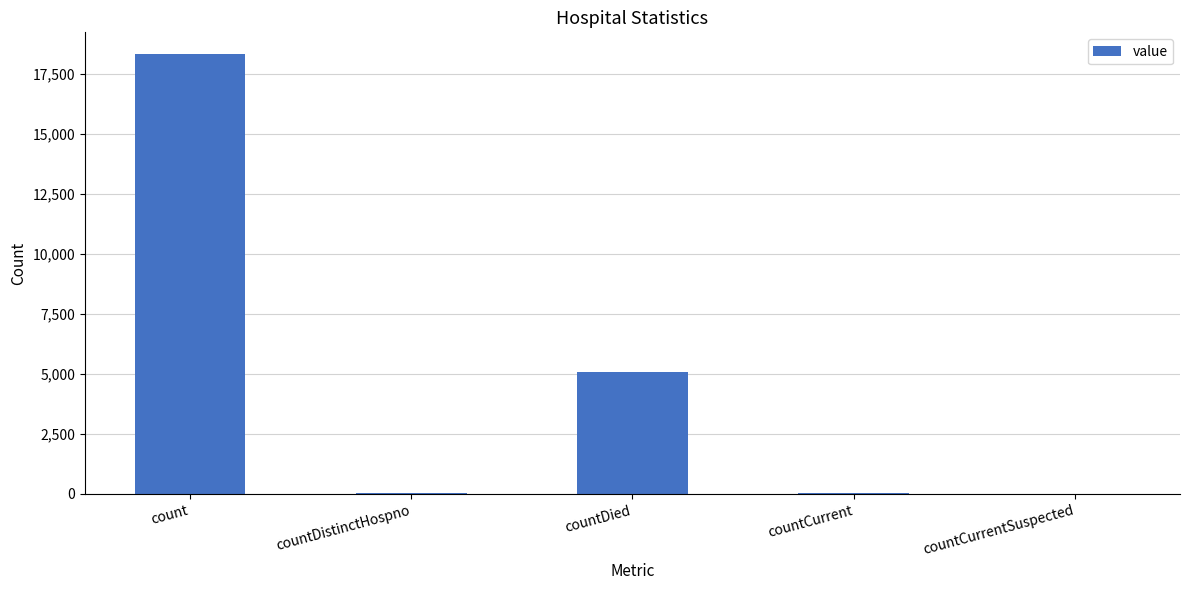

What is the sum of all values?

23437